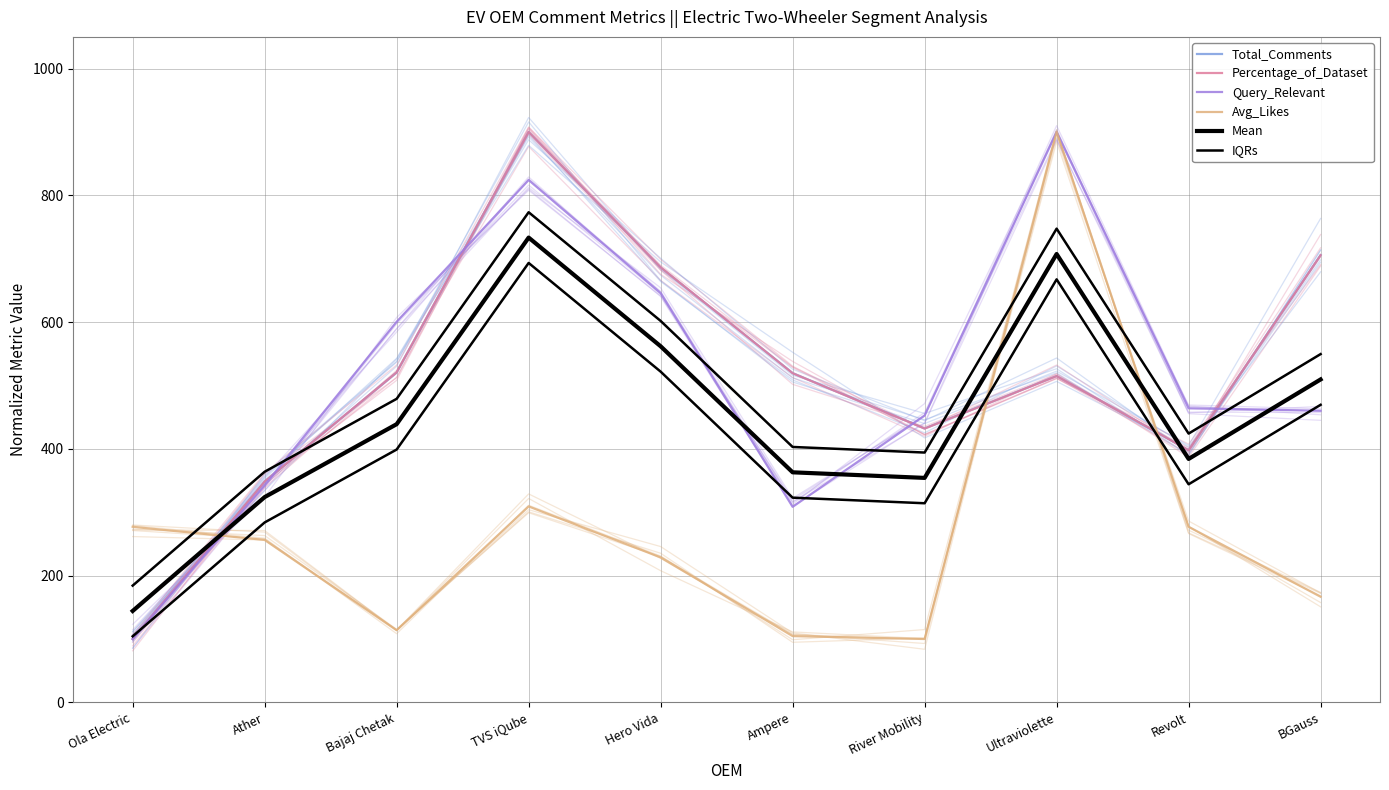

Is it true that Mean equals 384.1 at Revolt?

True